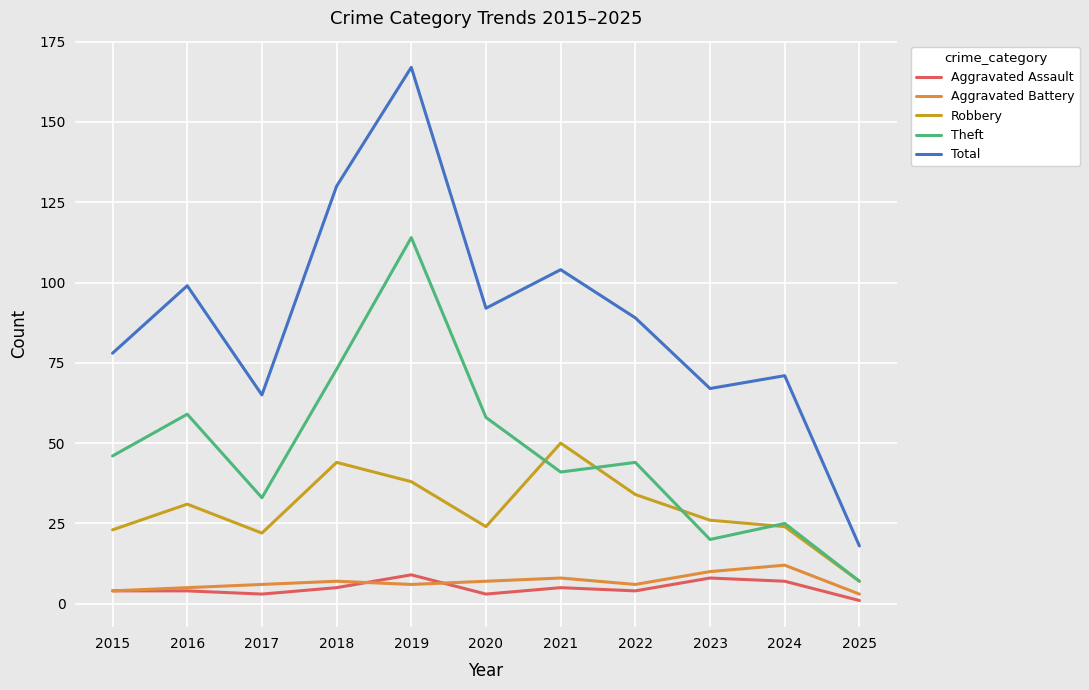

Does the chart display data point markers on the line(s)?

No